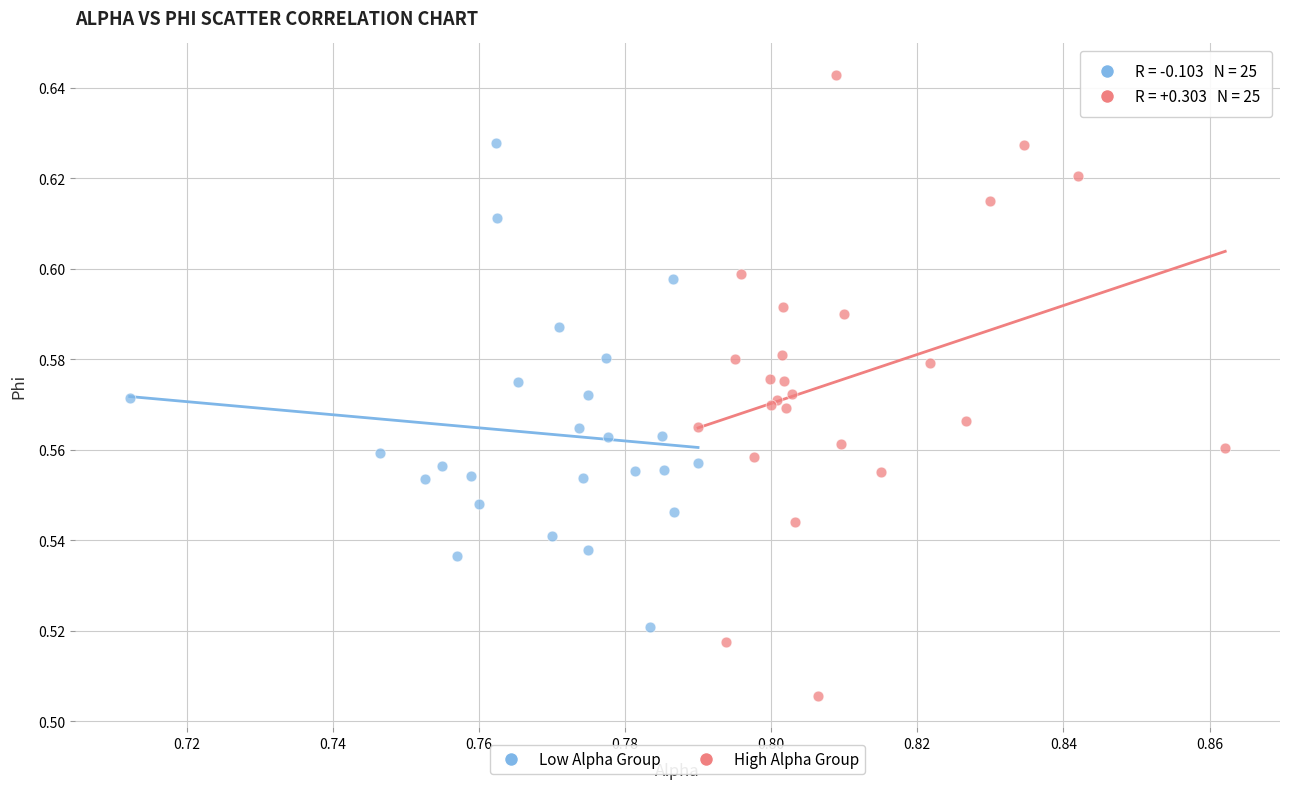

What are all the series names shown in the legend?

Low Alpha Group, High Alpha Group